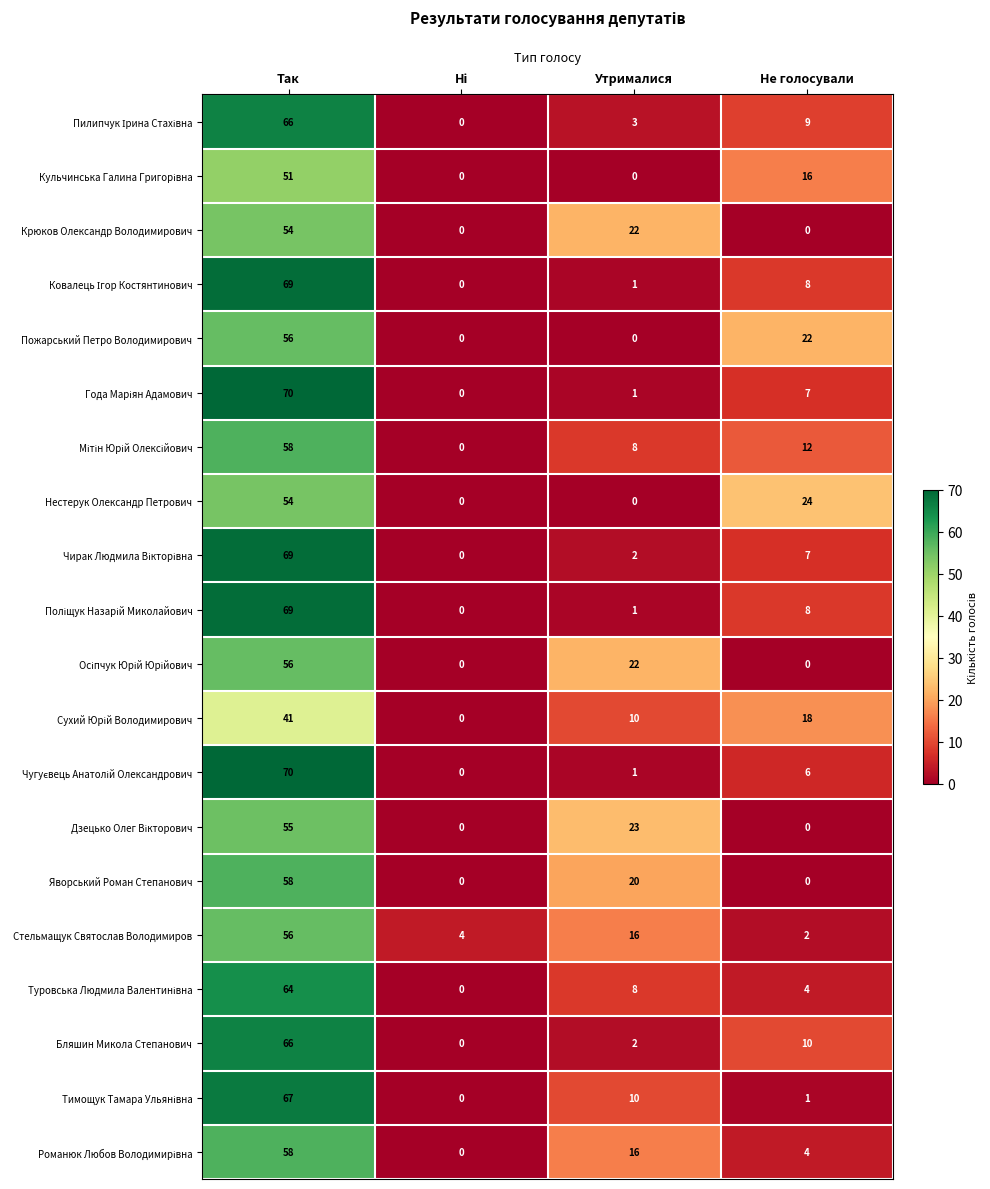

At which label is Яворський Роман Степанович closest to 29?

Утрималися